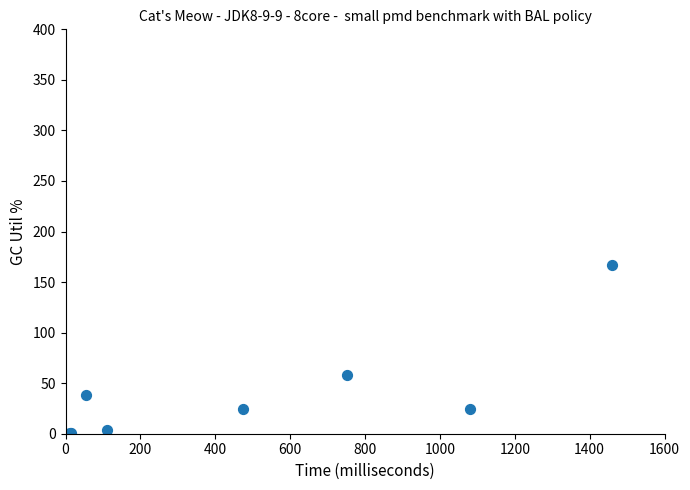

What Y value in the scatter plot is closest to 83?

58.2